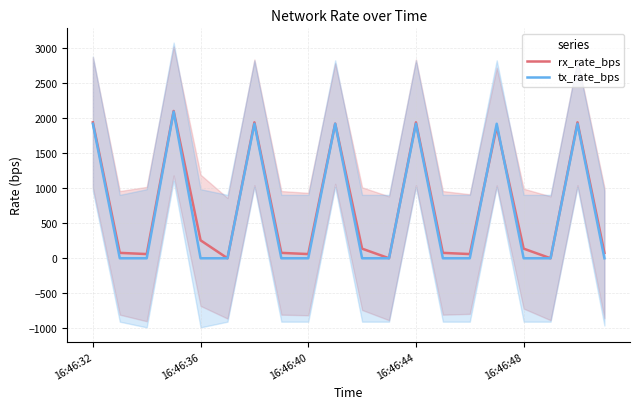

What is the average value of the rx_rate_bps series?

733